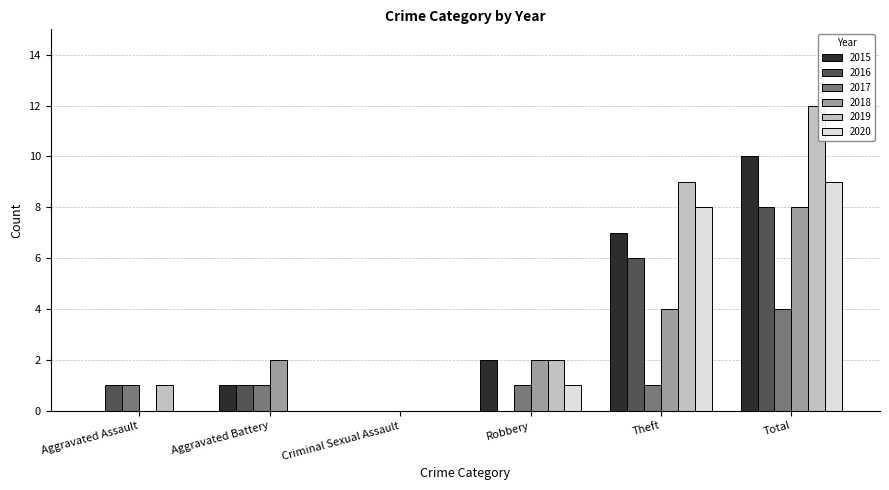

Is the value of 2020 at Criminal Sexual Assault greater than the value of 2018 at Aggravated Battery?

No